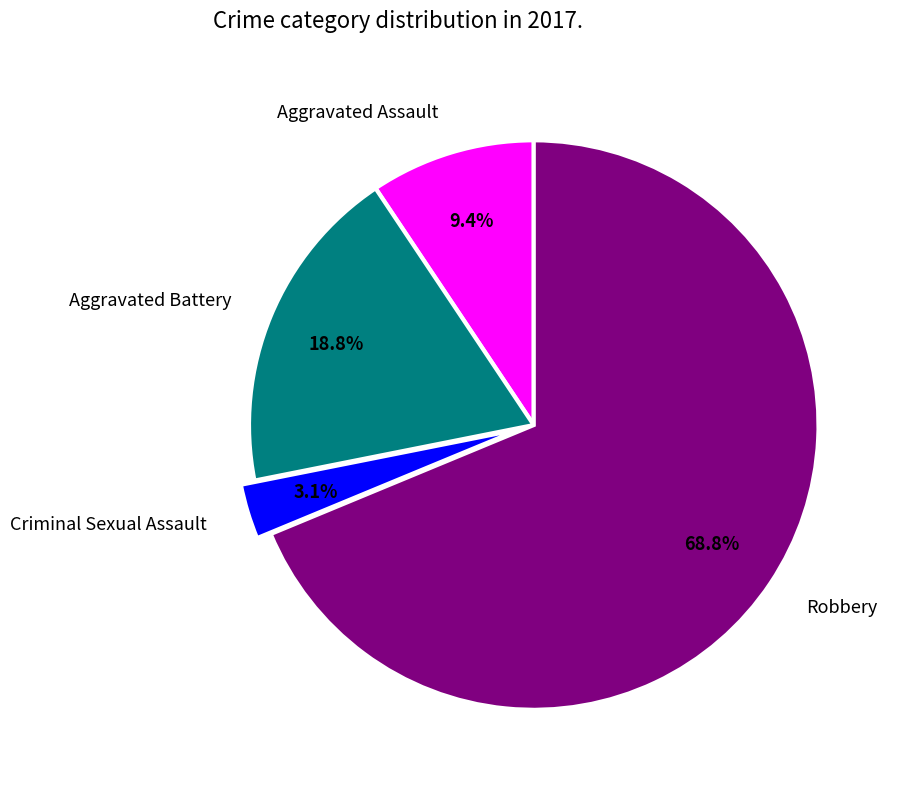

How many segments does this pie chart have?

4